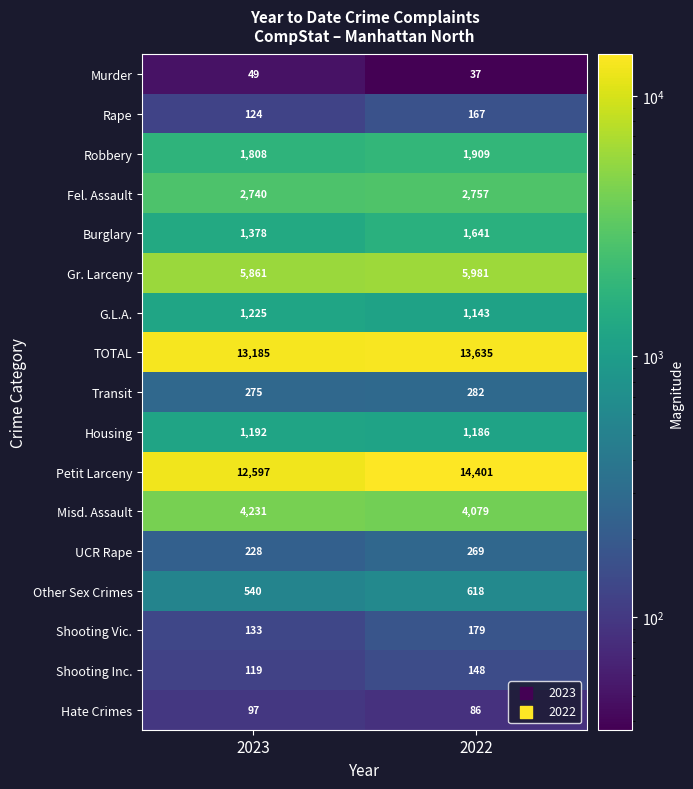

Between 2023 and 2022, which series saw the biggest shift?

Petit Larceny